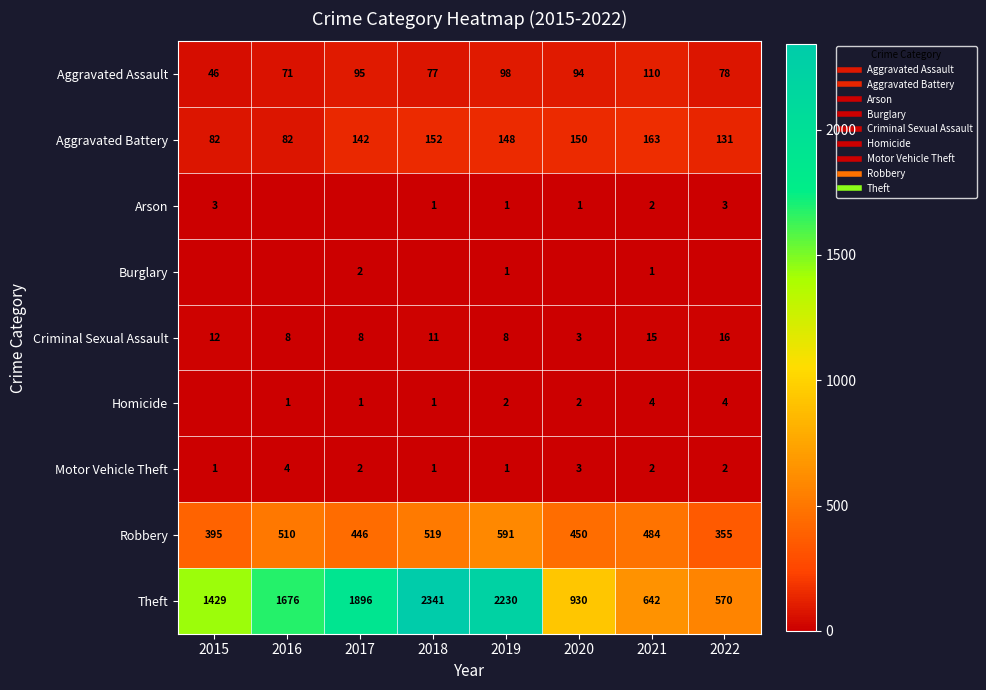

At which category is the sum across all series the highest?

2018